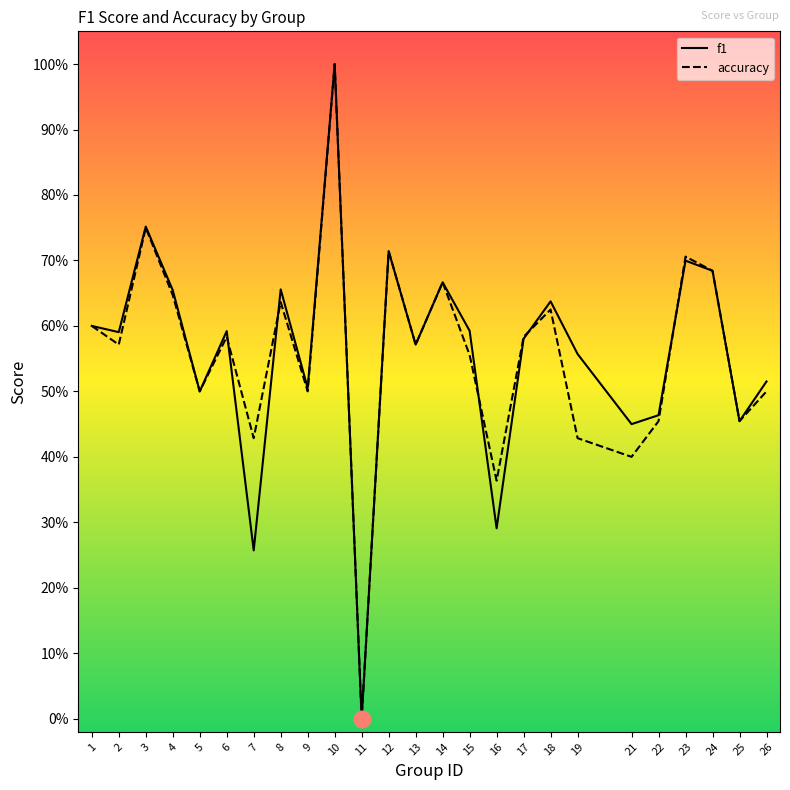

At which label does accuracy reach its peak?

10